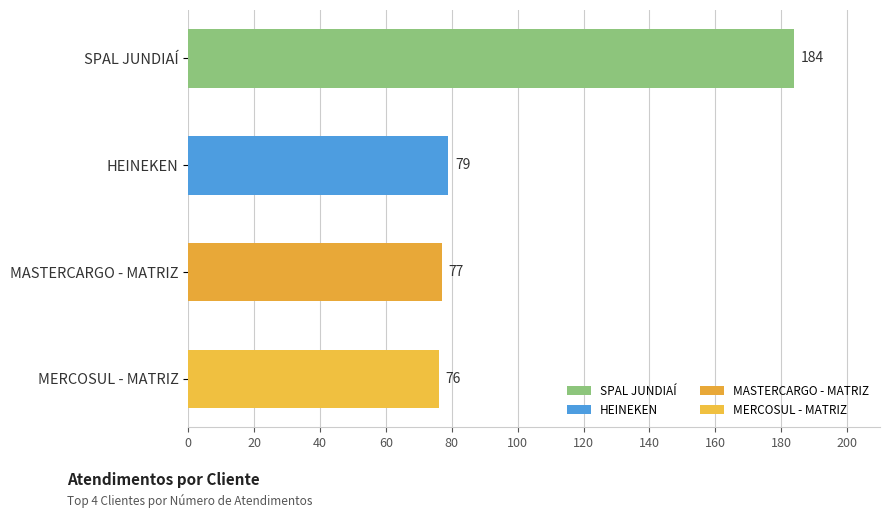

What is the smallest value displayed?

76